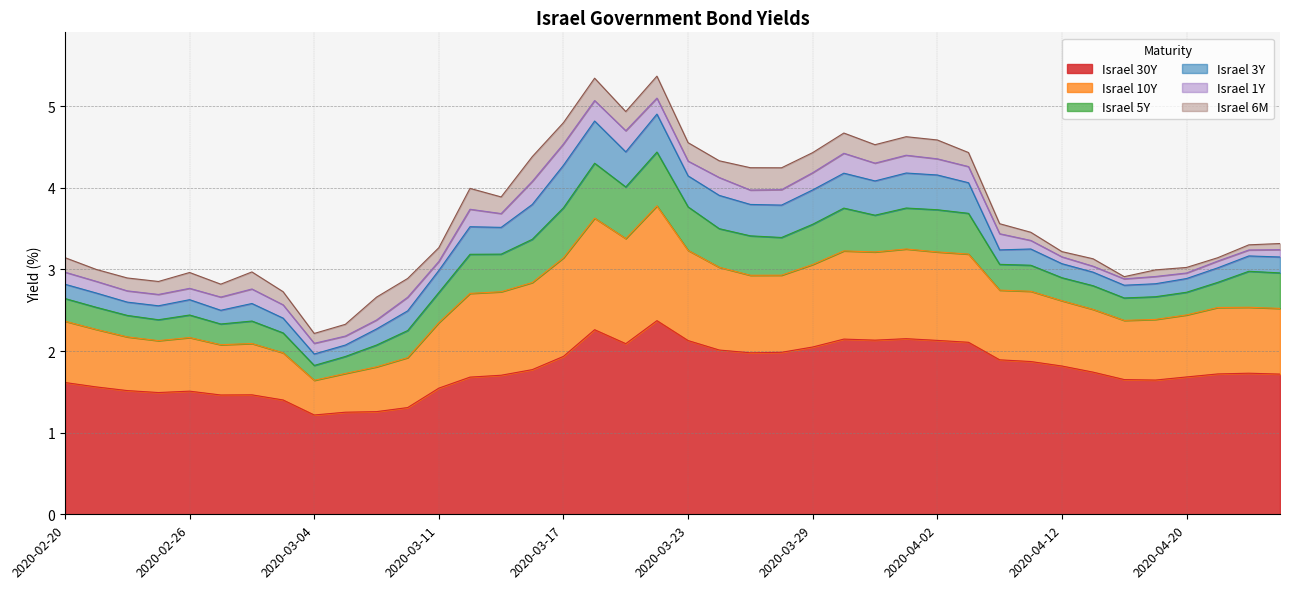

What is the label of the 6th point from the right?

2020-04-16